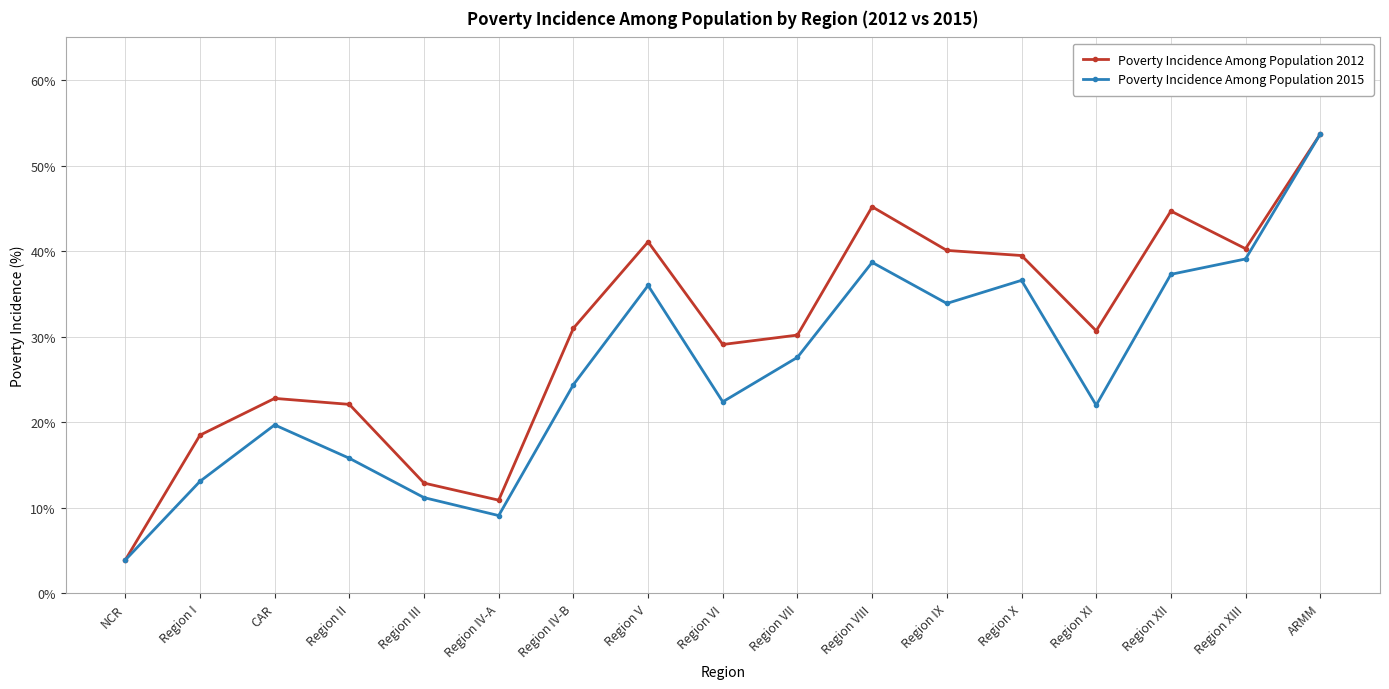

What is the label of the 12th point from the left?

Region IX